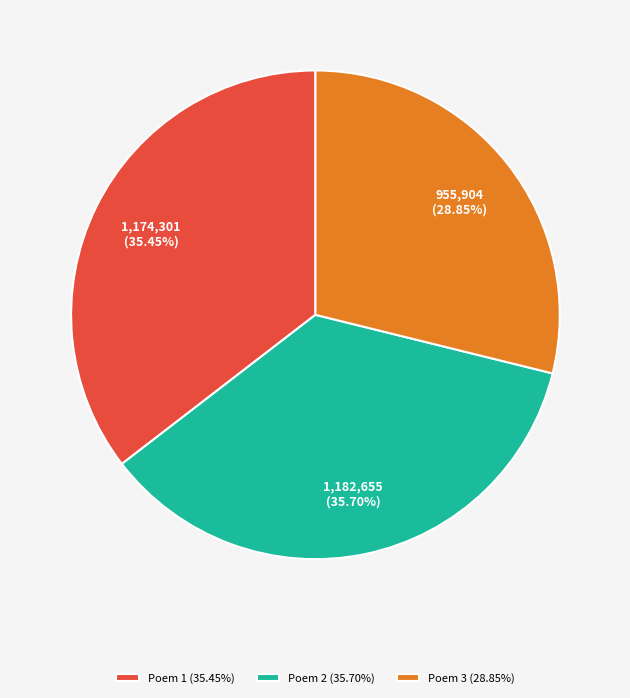

Is there a majority slice in this chart?

No